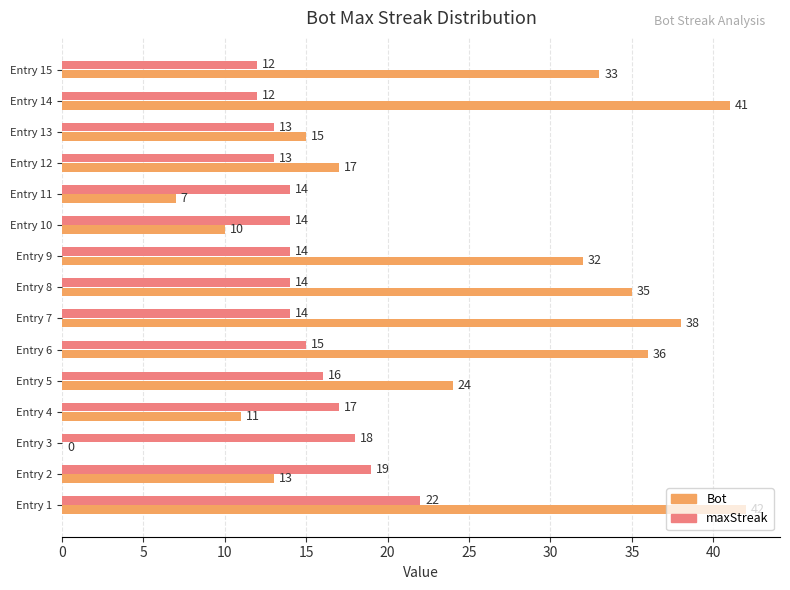

At which label does Bot reach its peak?

Entry 1